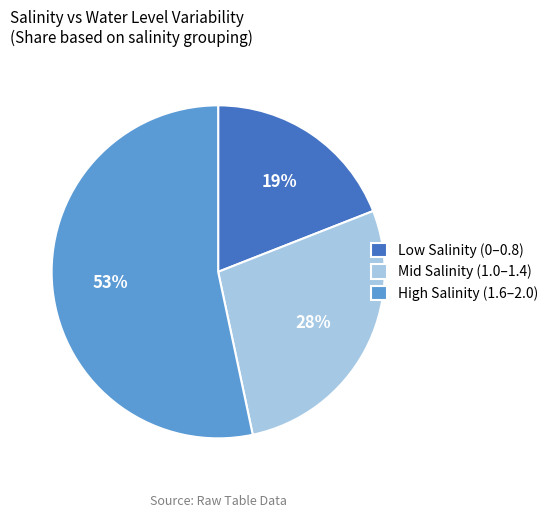

Rank the categories by value from highest to lowest.

High Salinity (1.6–2.0), Mid Salinity (1.0–1.4), Low Salinity (0–0.8)